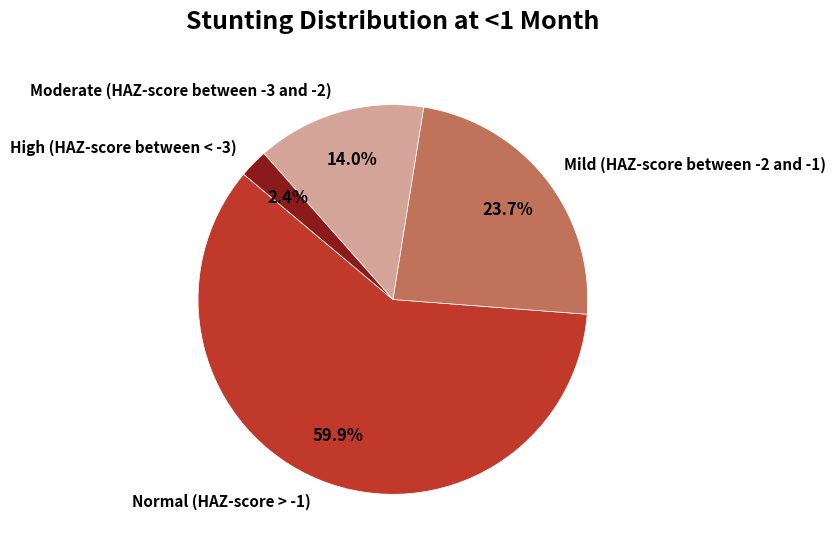

To the nearest percent, what is the combined percentage of Normal (HAZ-score > -1) and Mild (HAZ-score between -2 and -1)?

84%